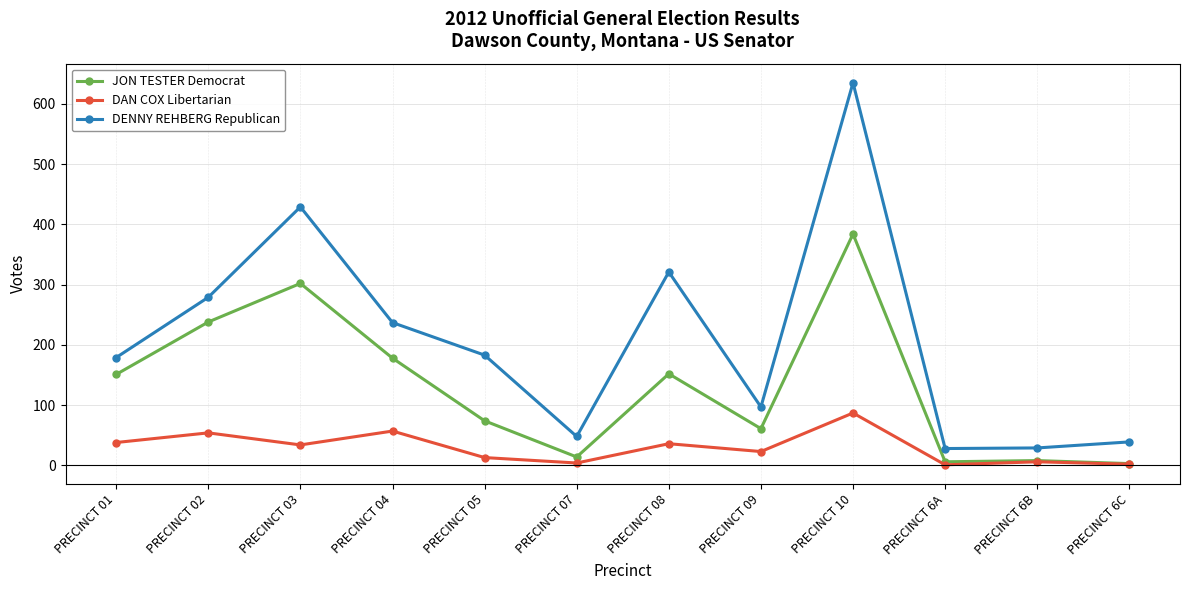

What is the difference between the maximum and minimum values in the DENNY REHBERG Republican series?

607